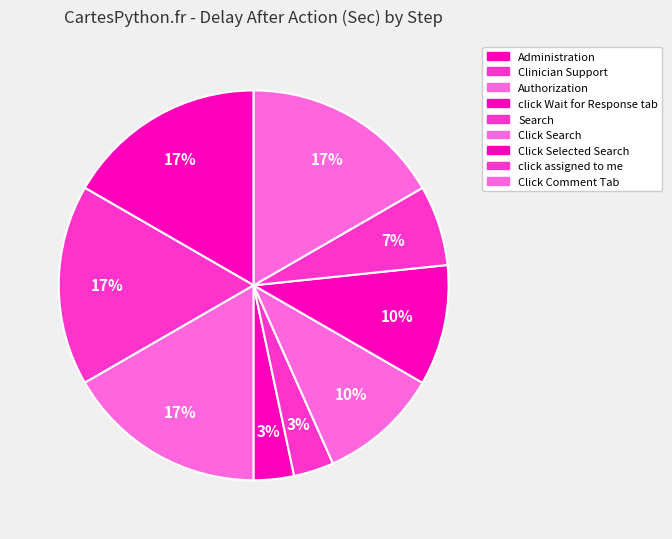

How many slices are in this pie chart?

9